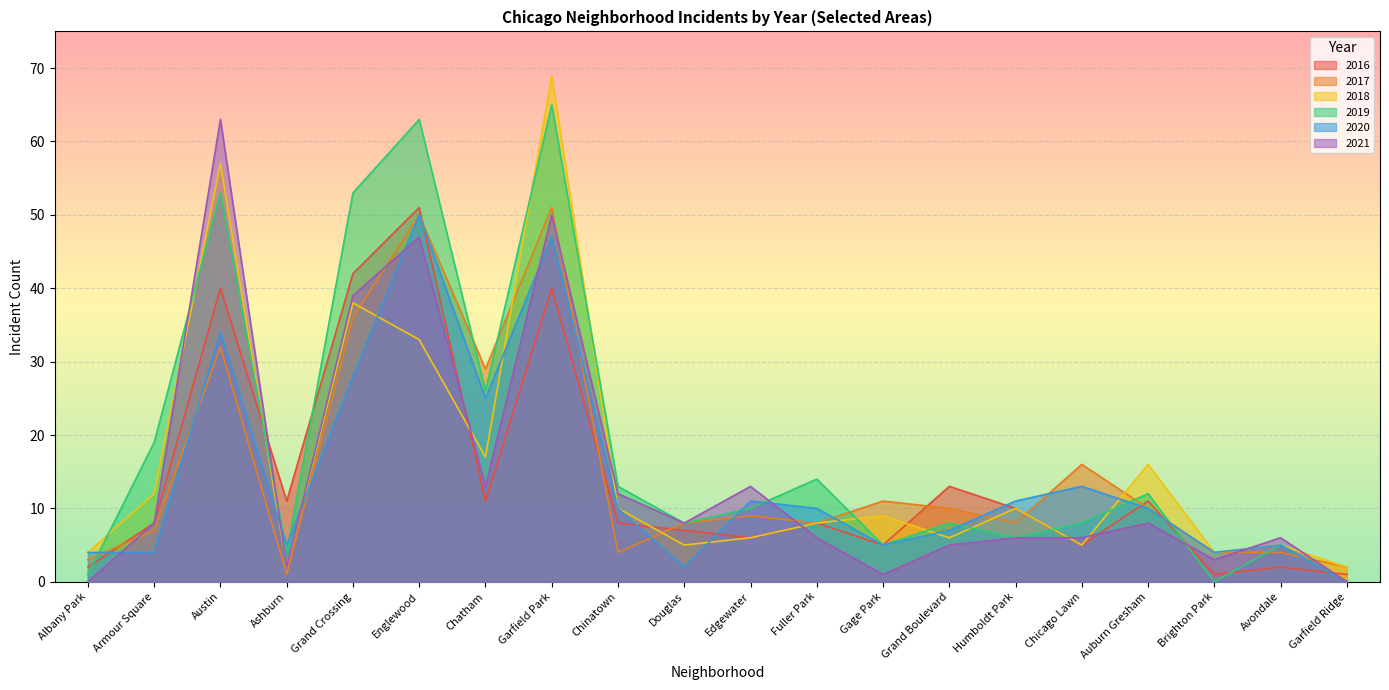

At which category does 2021 reach its first local peak?

Austin